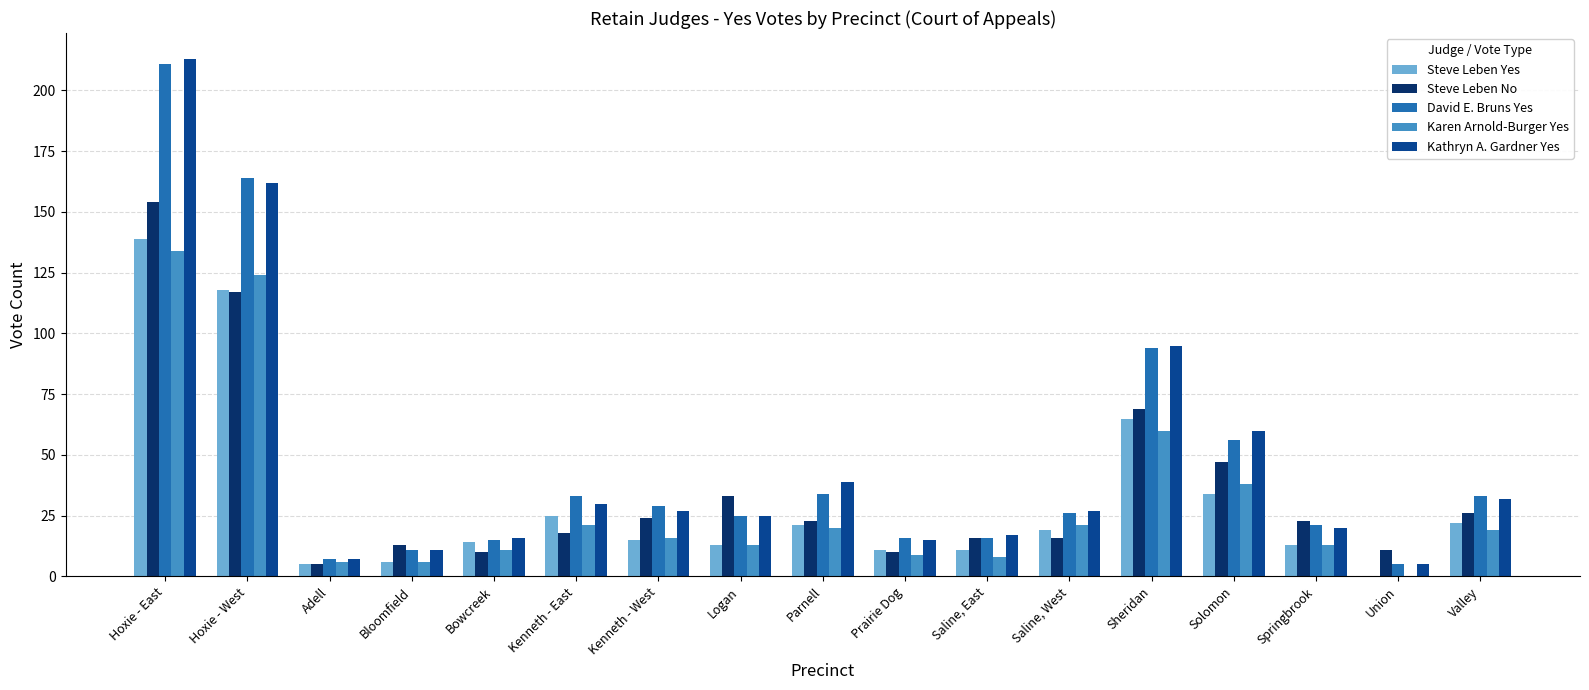

What is the sum of all Kathryn A. Gardner Yes values?

801